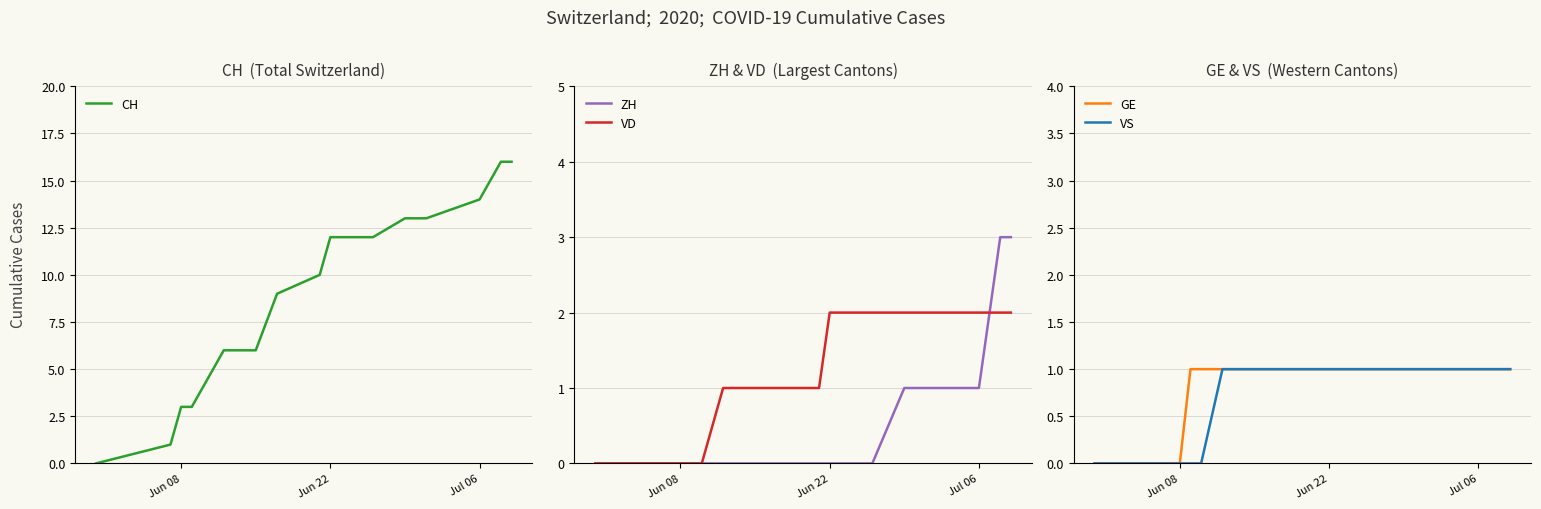

Which series has the widest spread of values?

CH